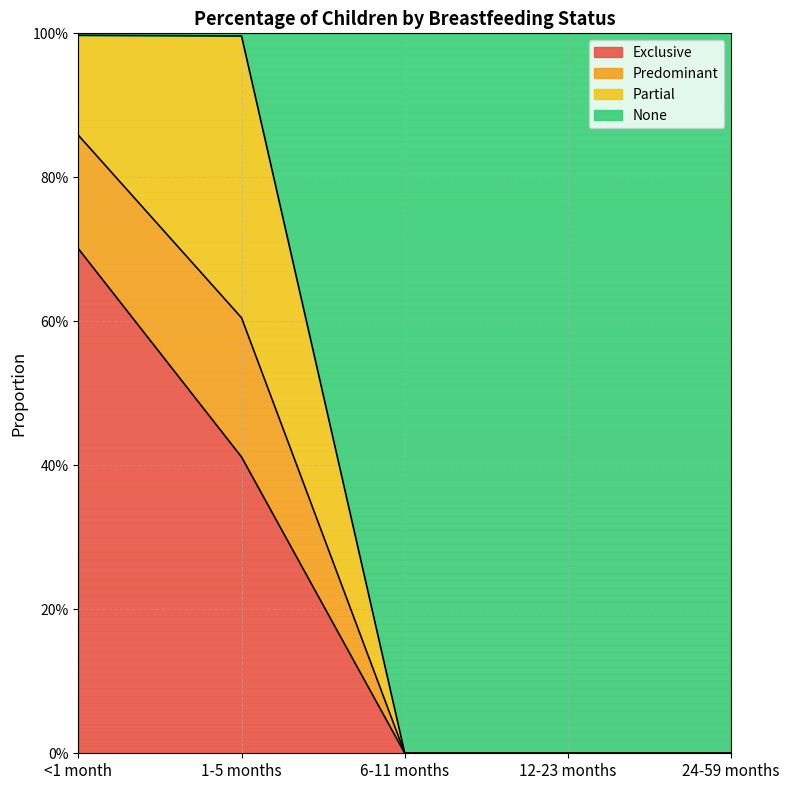

Is the value of Predominant at 6-11 months greater than the value of Exclusive at 24-59 months?

No